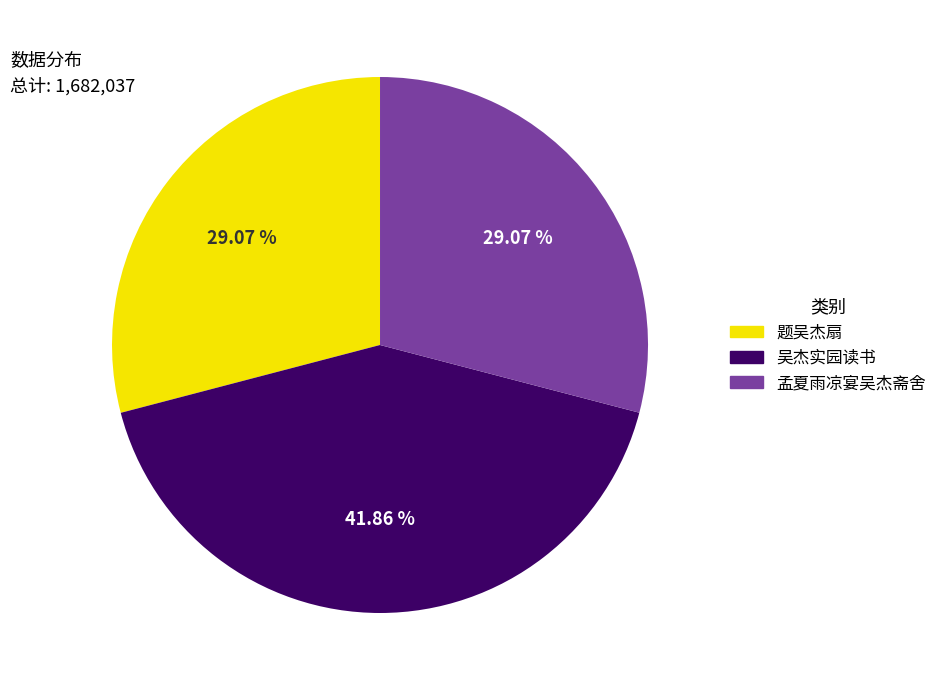

Is there any slice that represents more than half of the pie?

No